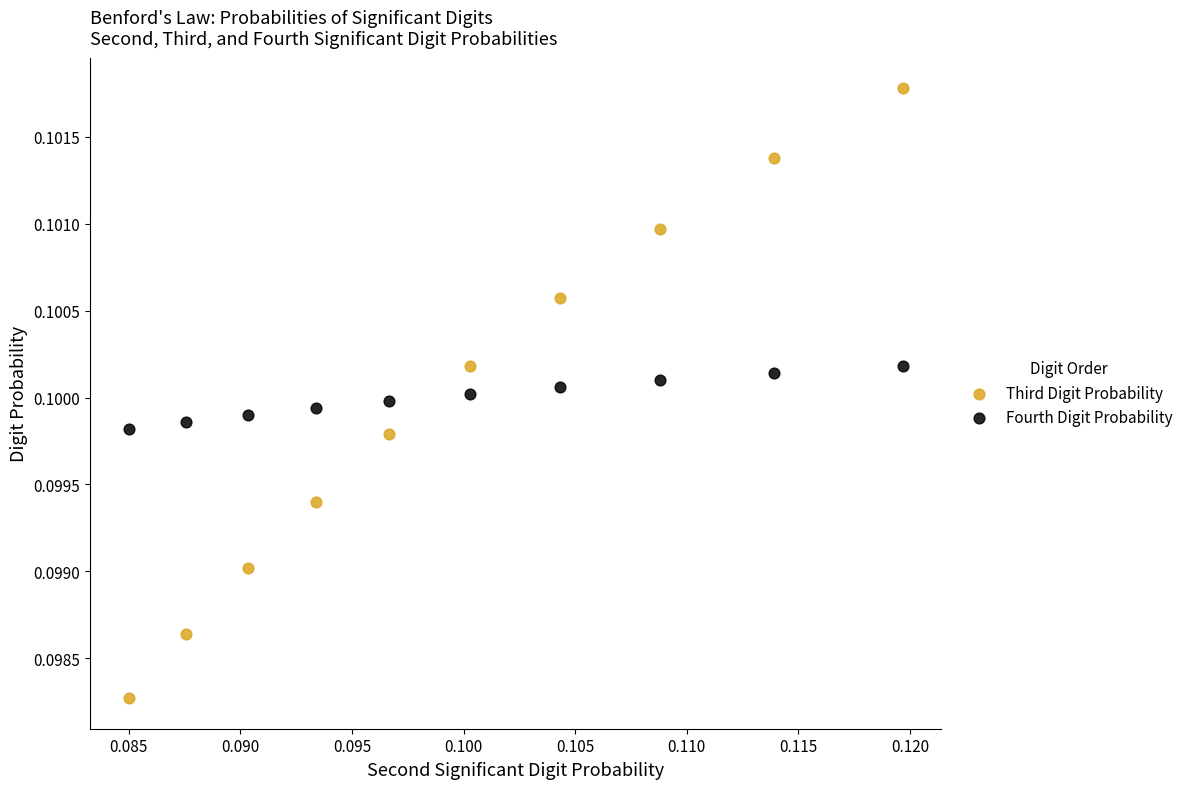

Which series contains the highest Y value?

Third Digit Probability